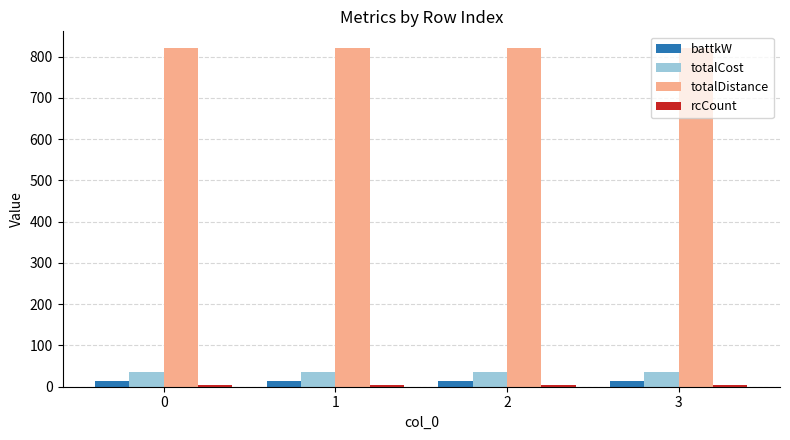

Which series has the largest total across all categories?

totalDistance